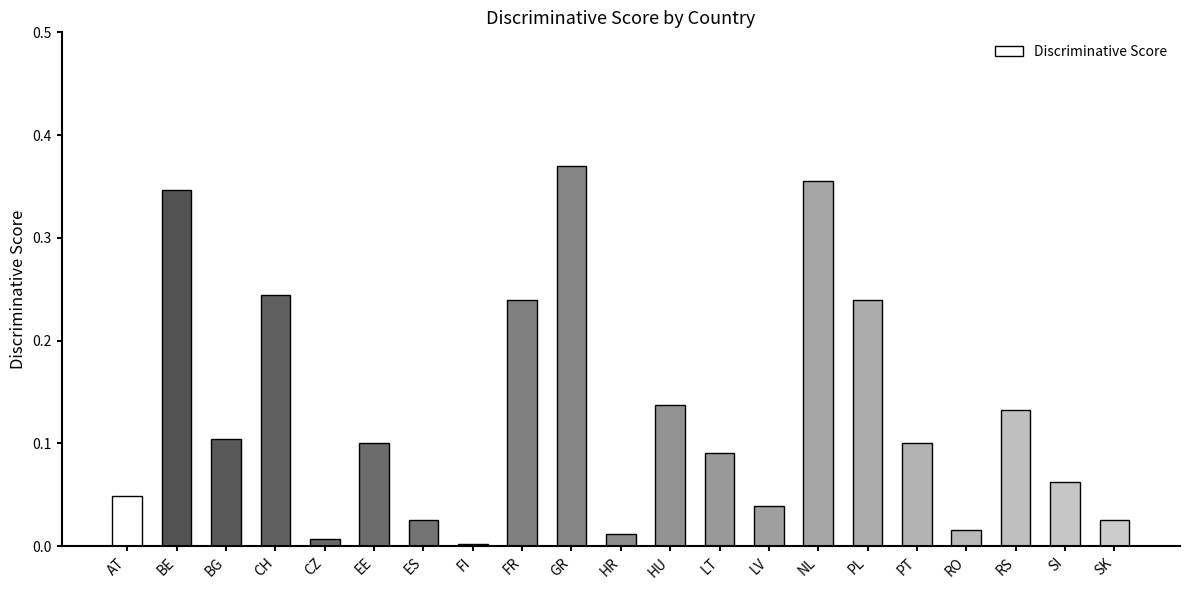

True or false: the data shows 0.0 at LV.

True